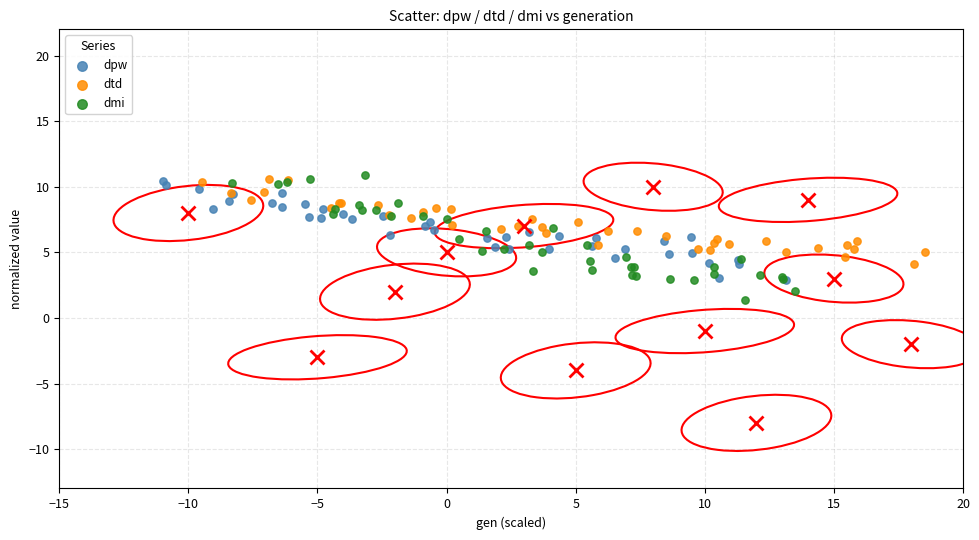

What are all the series names shown in the legend?

dpw, dtd, dmi